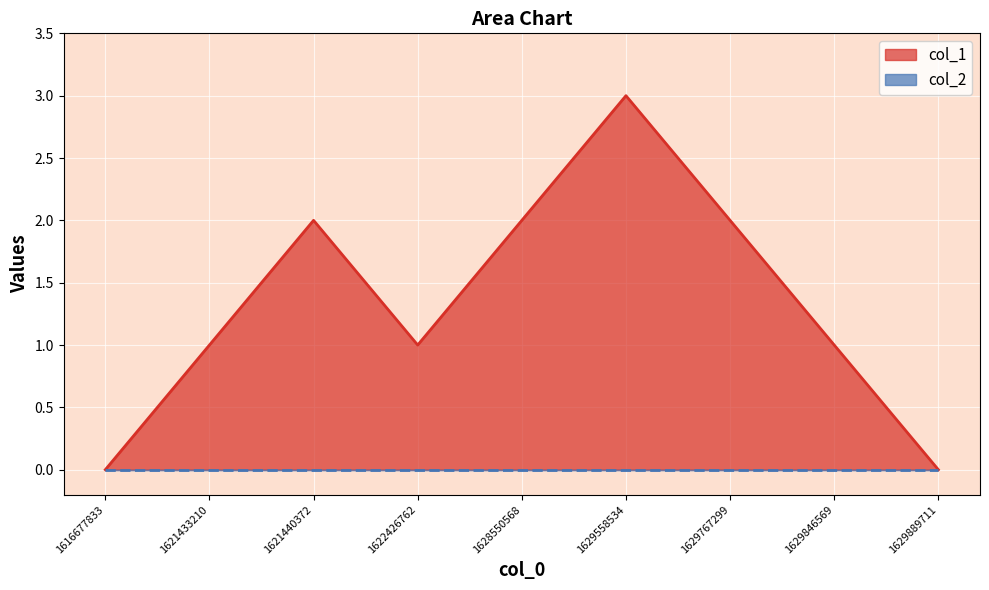

True or false: the data shows -1 at 1616677833.

False